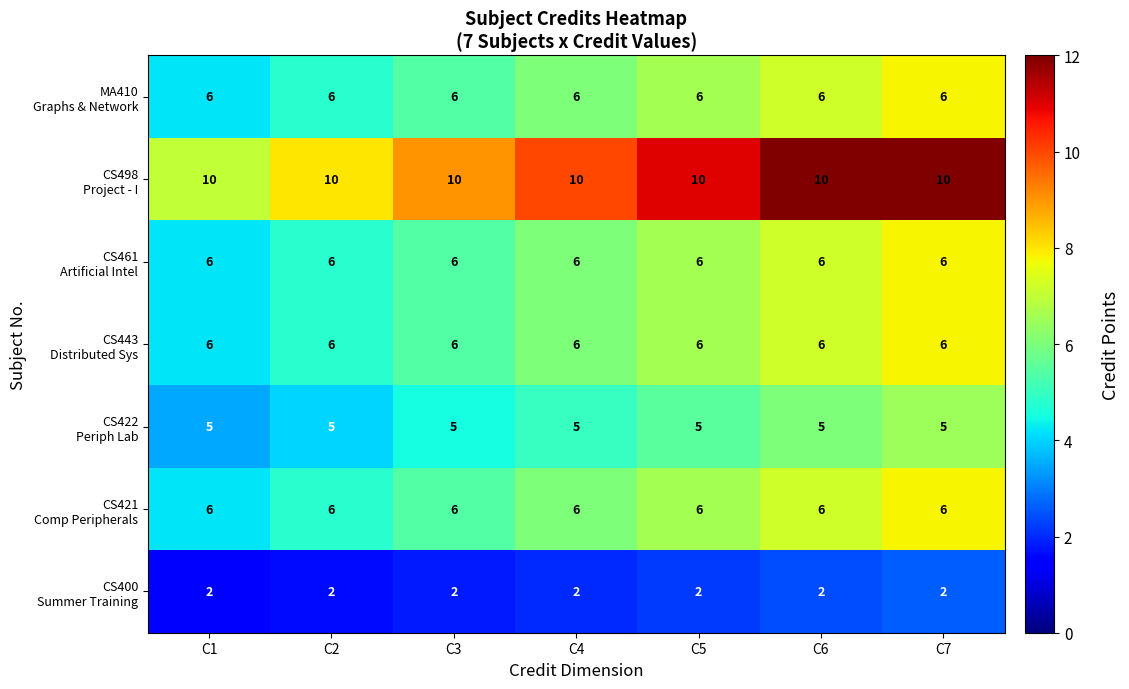

What is the spread (max minus min) of values at C5?

8